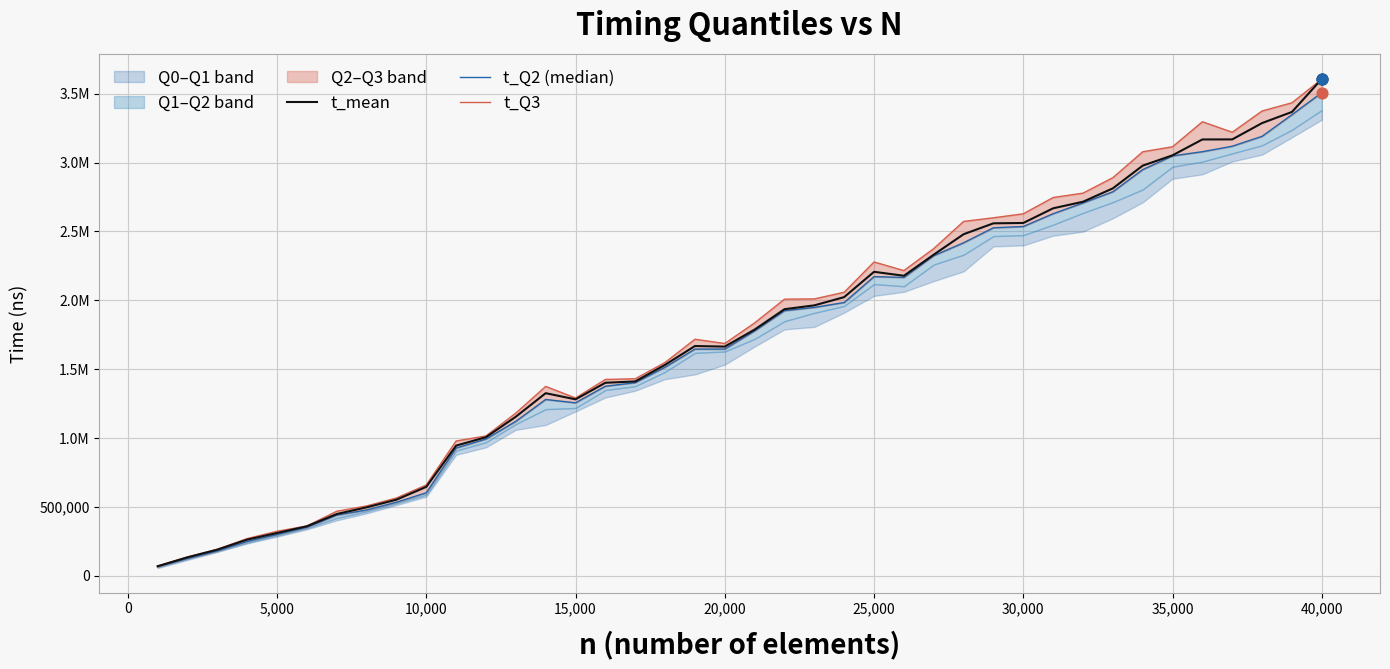

Which series contains the lowest Y value?

t_Q2 (median)